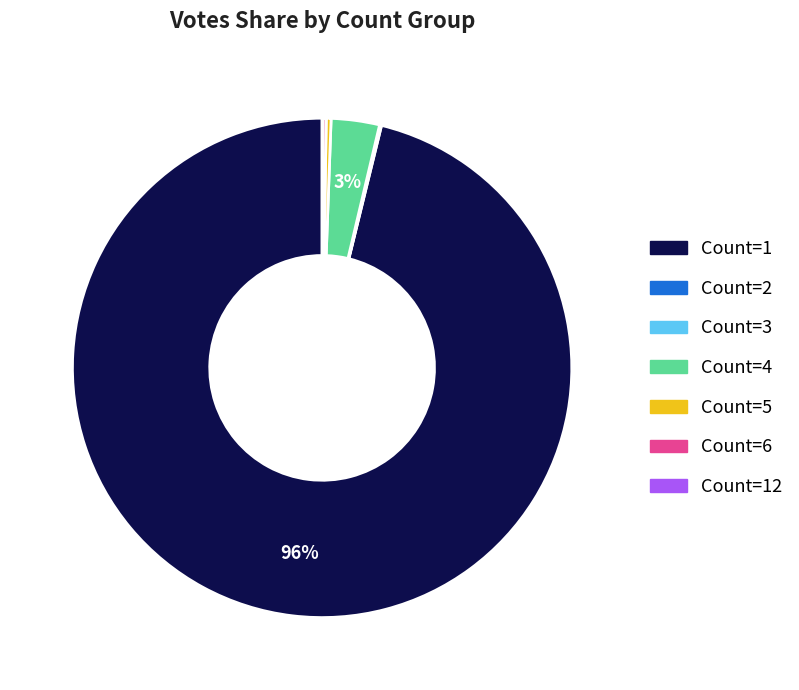

To the nearest percent, what is the average slice percentage?

14%